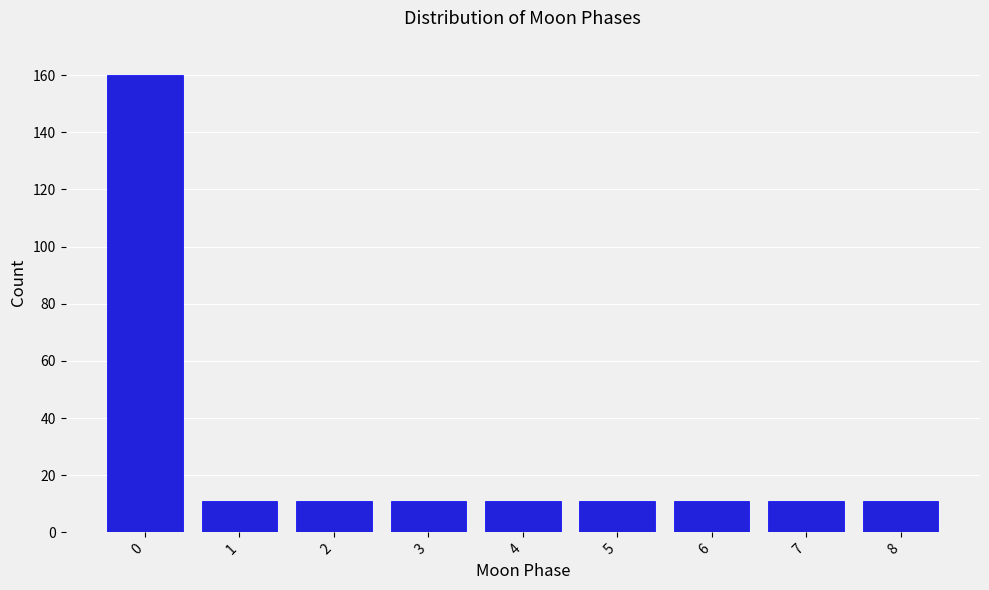

How tall is the bar that spans 2.5 to 3.5 on the x-axis? The values are not printed on the chart, so give them approximately, as read against the axis.

12